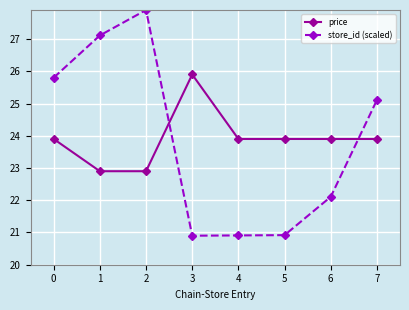

At 6, list the series in order from largest to smallest.

price, store_id (scaled)